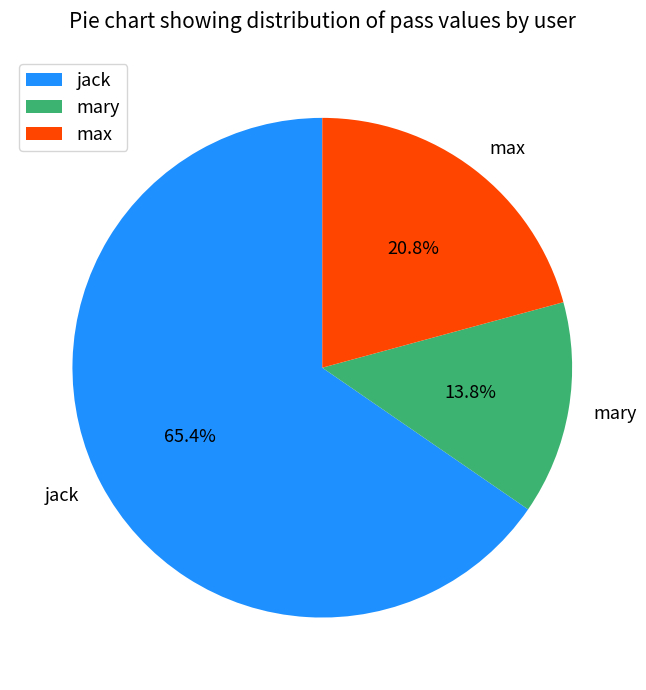

To the nearest percent, what is the difference between the largest and smallest slice percentages?

52%